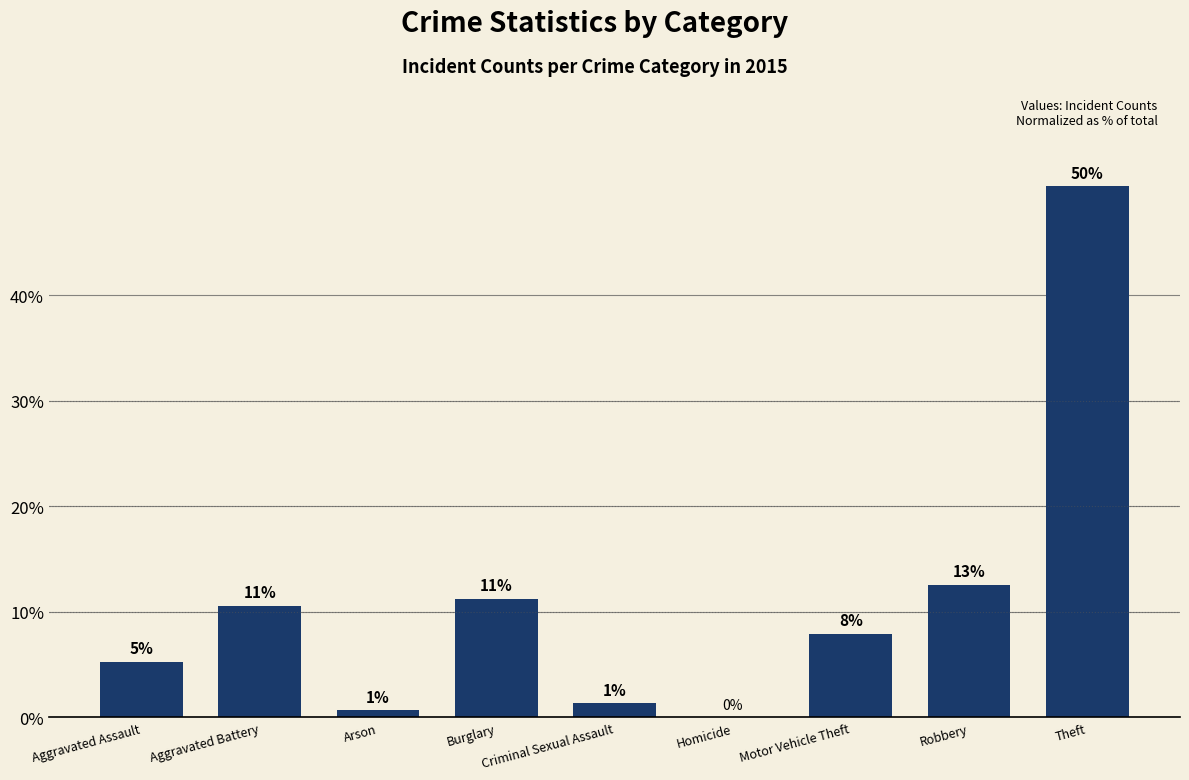

Reading right to left, extract all data points from this chart.

50.3	12.6	7.9	0.0	1.3	11.3	0.7	10.6	5.3